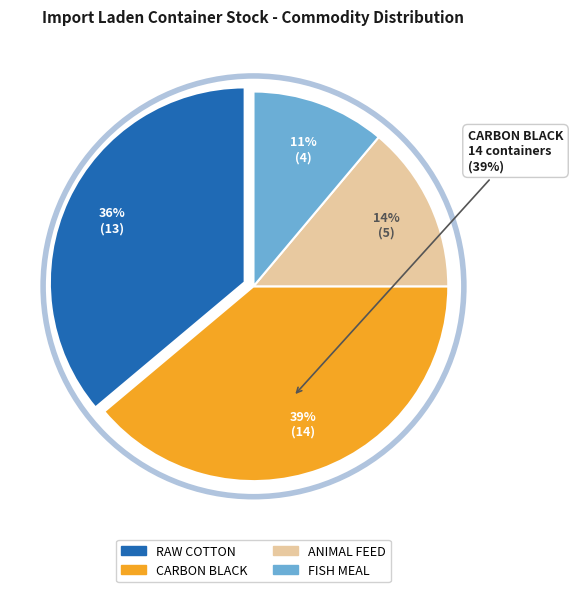

Is there a majority slice in this chart?

No